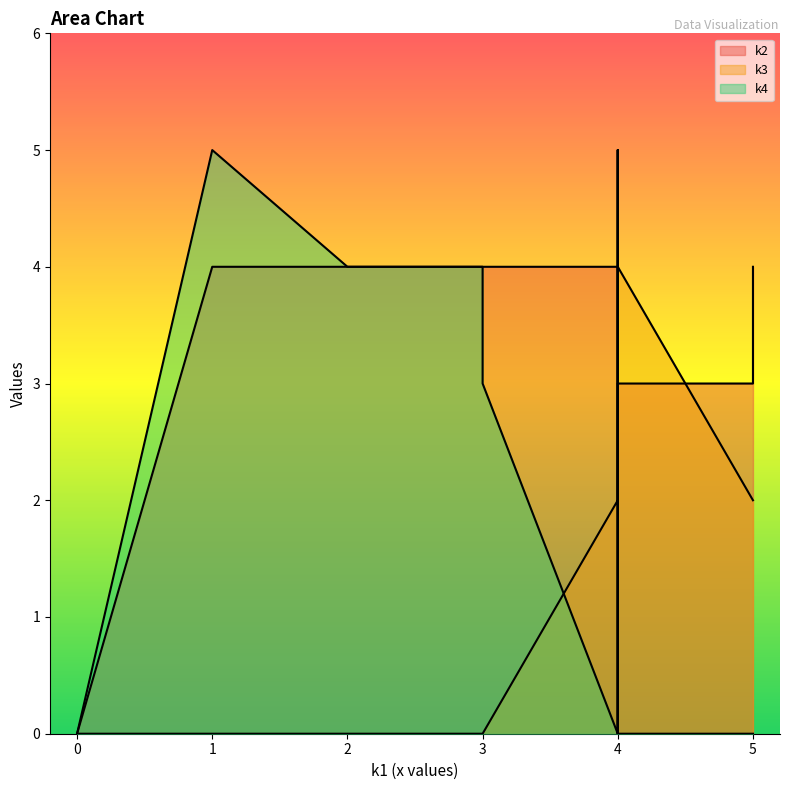

What is the spread (max minus min) of values at i1?

4